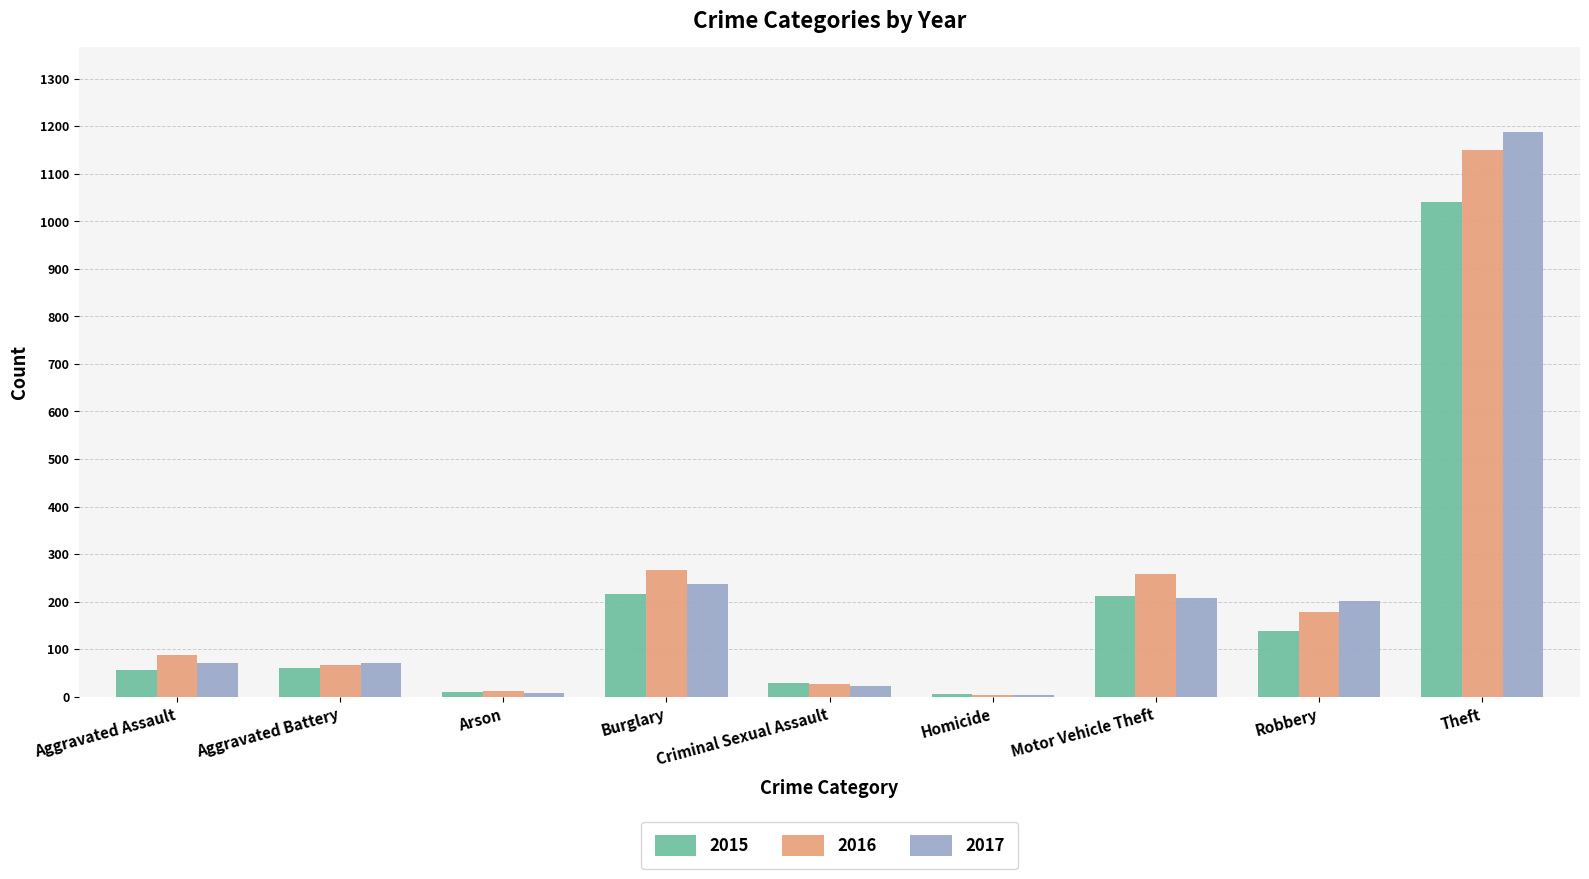

At which category is the sum across all series the highest?

Theft